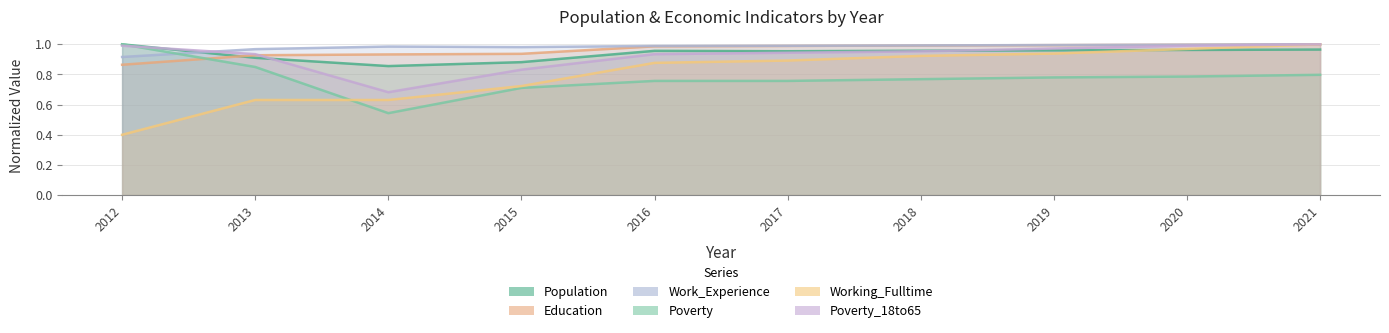

Which series has the largest total across all categories?

Work_Experience